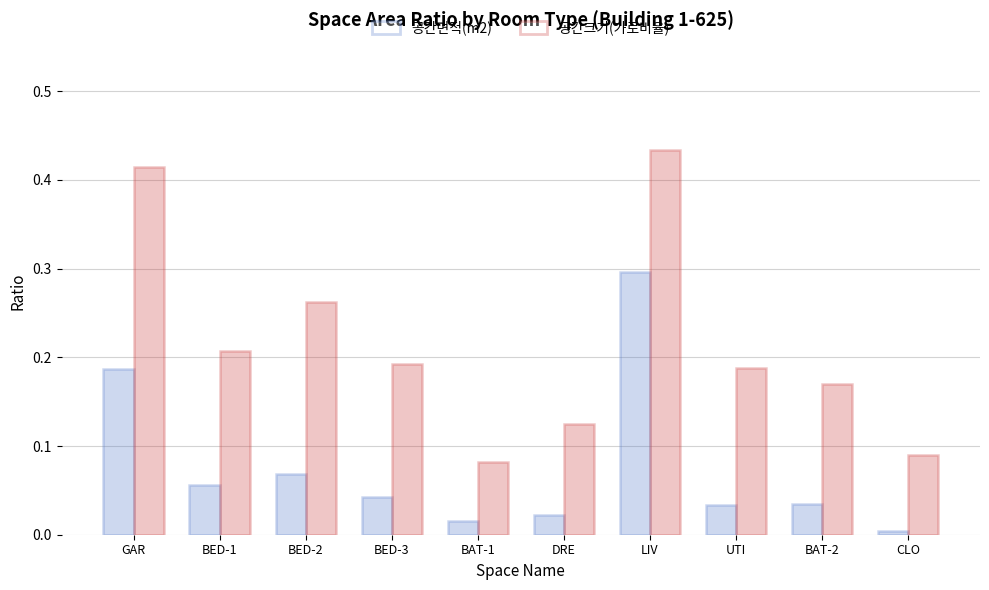

How many bars are there in each group?

2